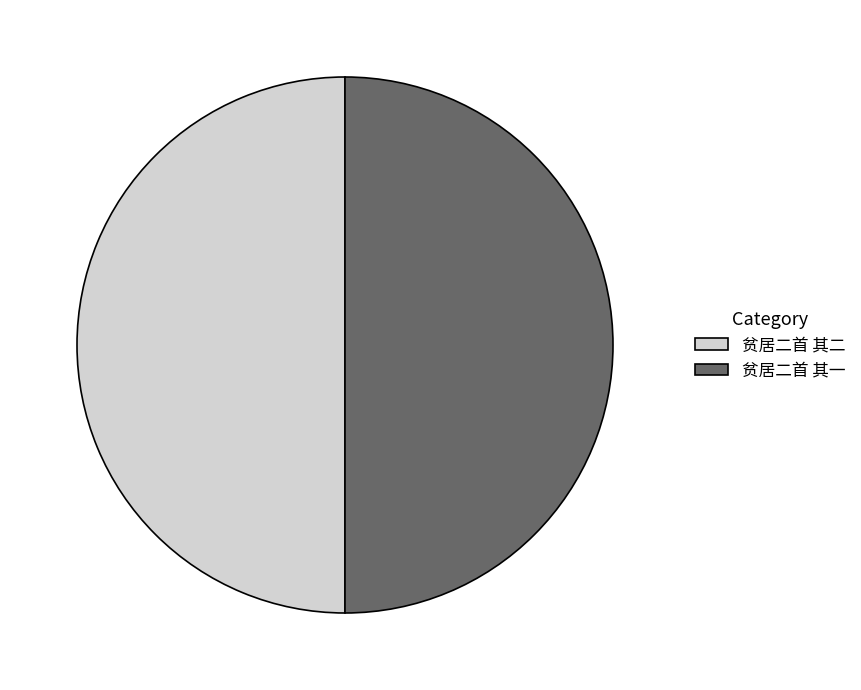

Is the sum of 贫居二首 其二 and 贫居二首 其一 greater than half?

Yes